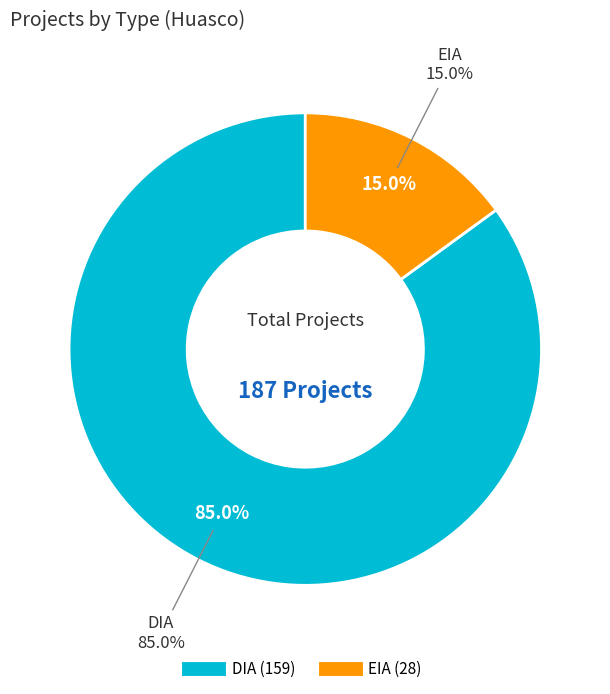

Which category accounts for the majority?

DIA